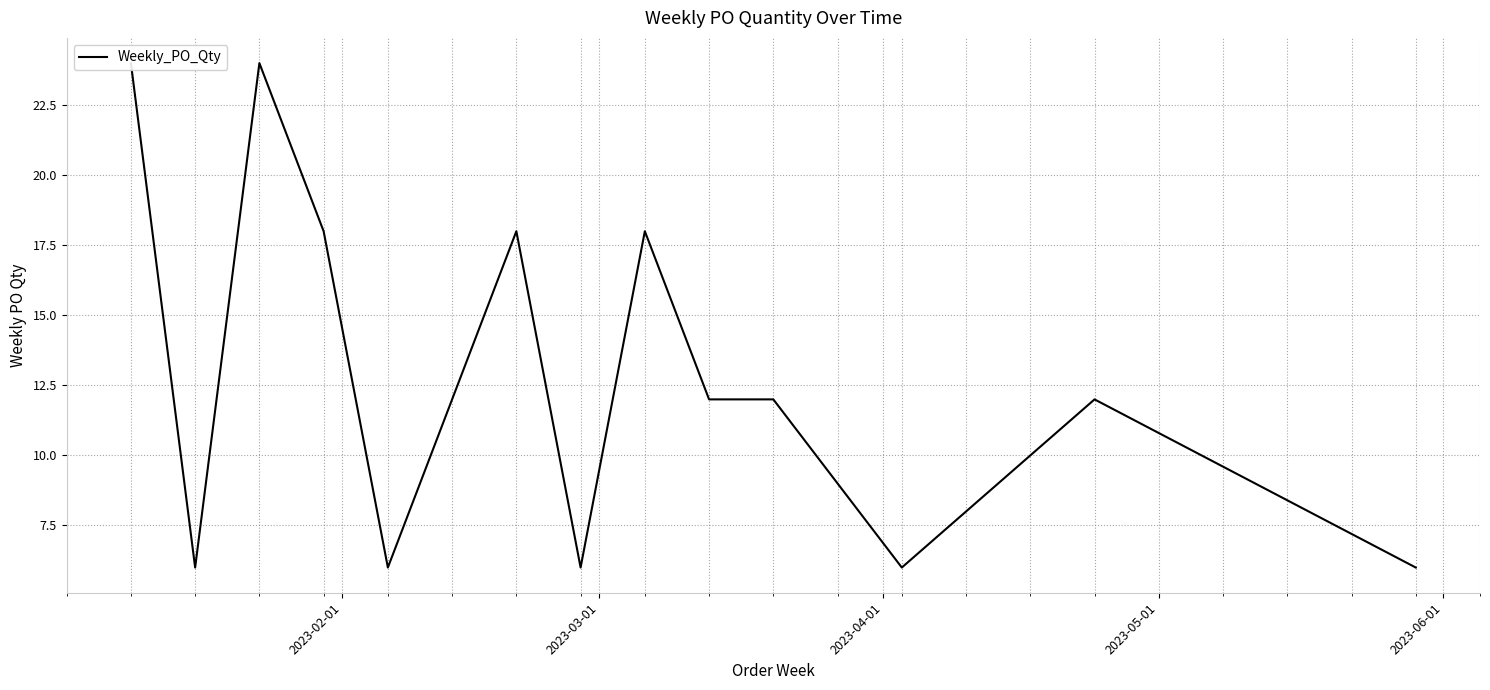

How many series are shown in this chart?

1